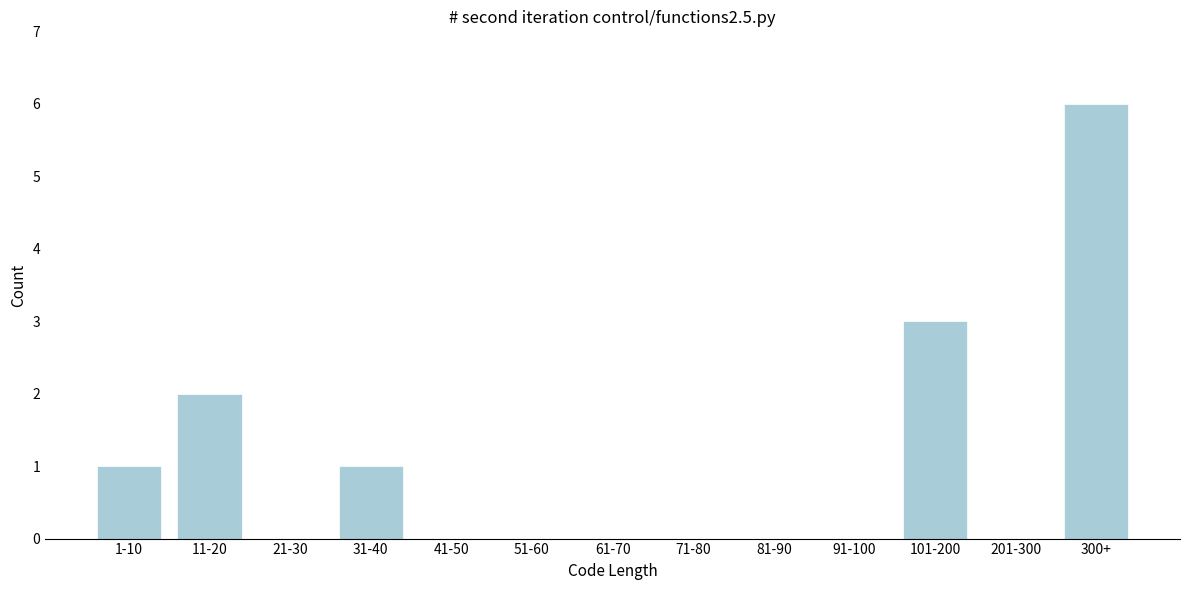

Reading left to right, list all the values displayed in this chart.

1-10=1	11-20=2	21-30=0	31-40=1	41-50=0	51-60=0	61-70=0	71-80=0	81-90=0	91-100=0	101-200=3	201-300=0	300+=6